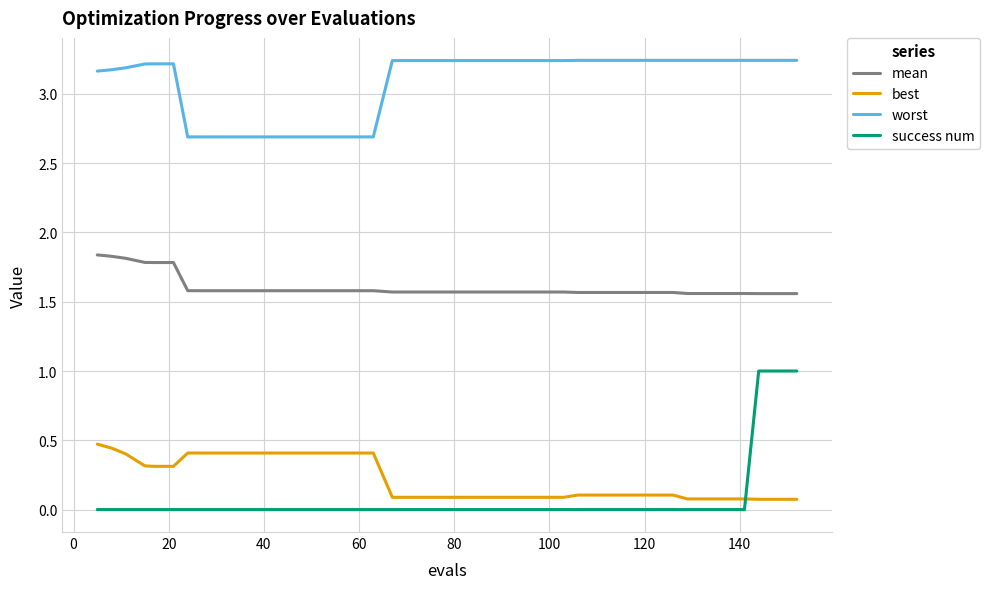

List the series in order of their peak value, highest first.

worst, mean, success num, best